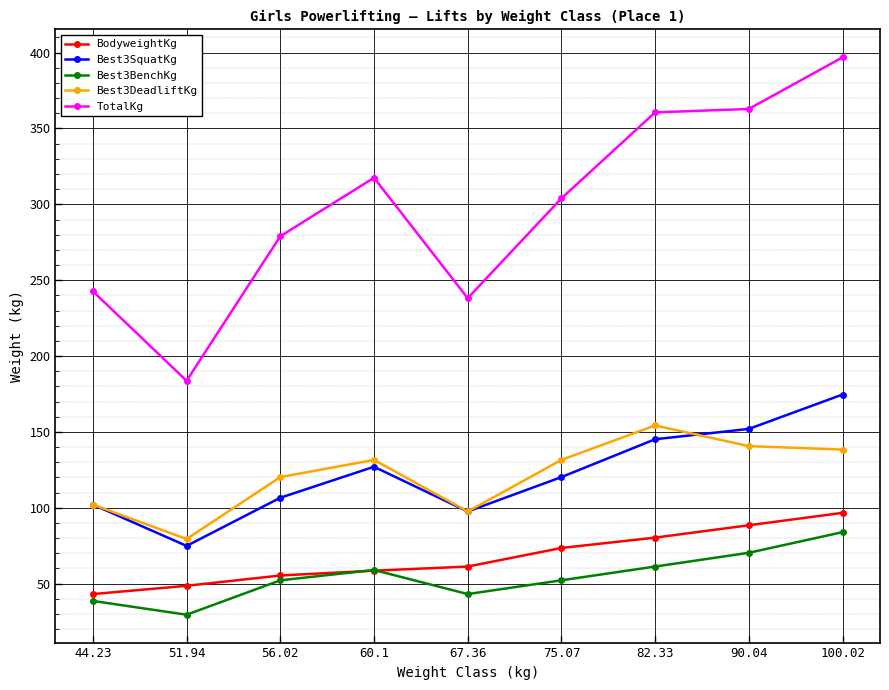

What is the sum of the TotalKg values at 90.04 and 51.94?

546.6